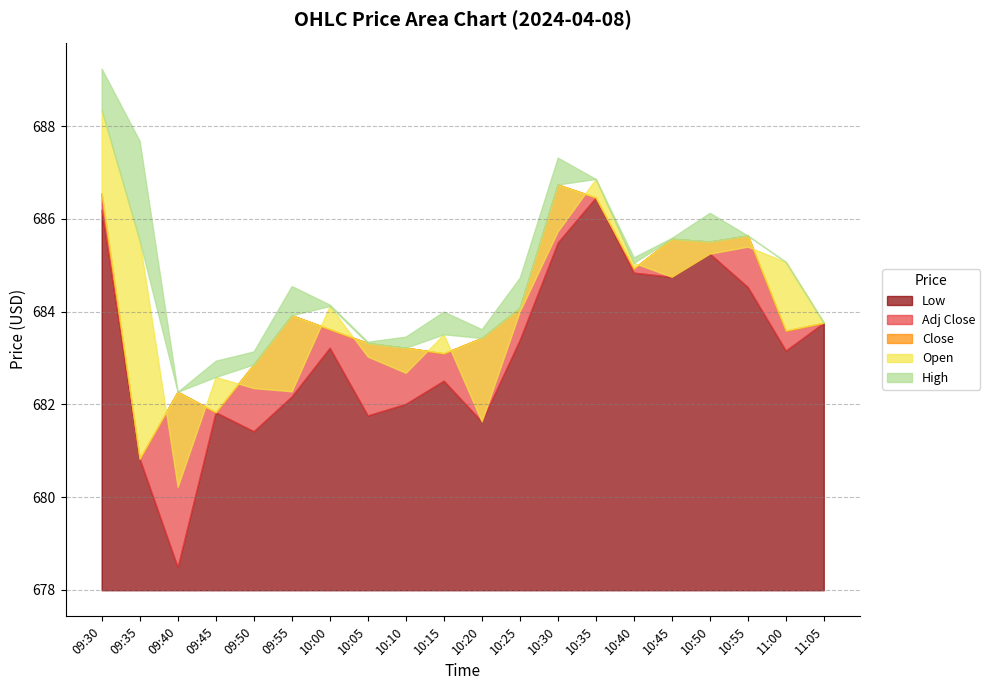

Between 10:00 and 10:15, which series saw the biggest shift?

Low